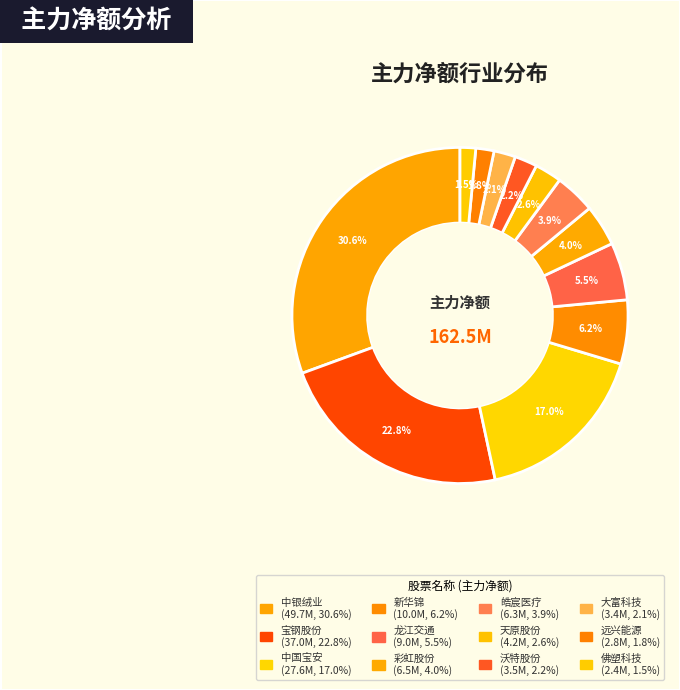

Count the number of slices in the pie.

12